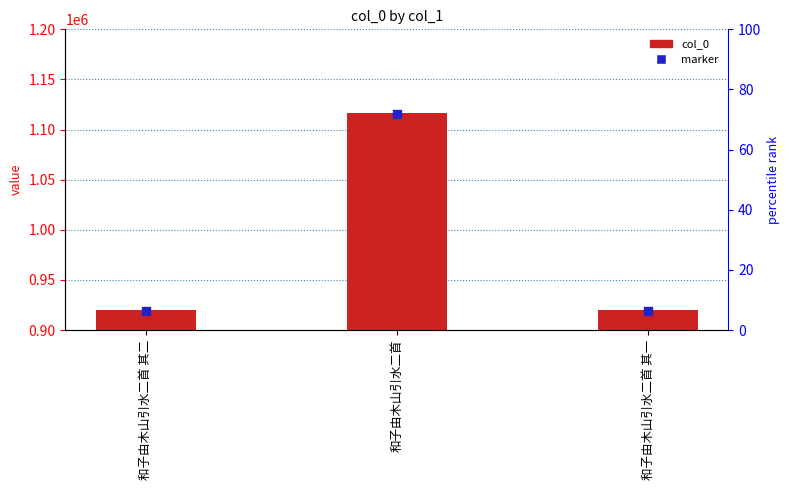

At how many categories does at least one series exceed 924747?

1